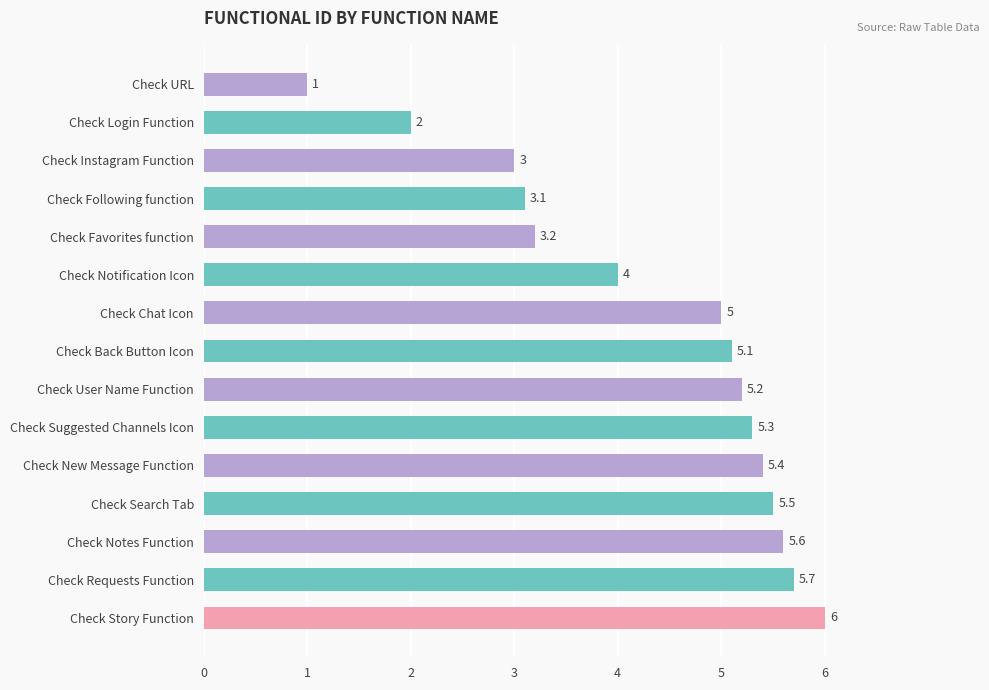

True or false: the data shows 1.5 at Check URL.

False